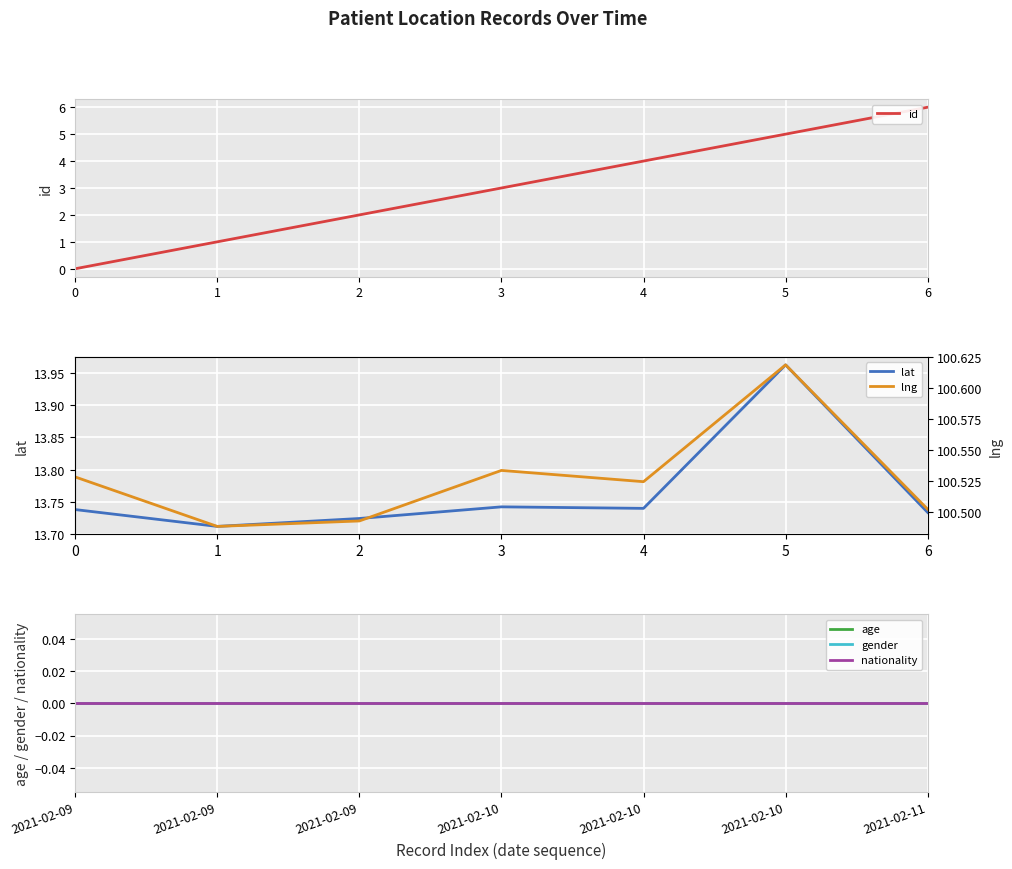

True or false: age and gender intersect in this chart.

False